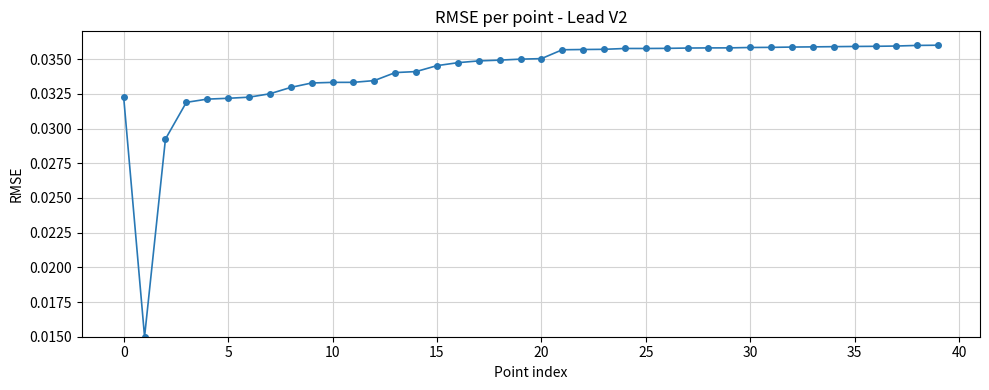

What is the sum of all values?

1.4